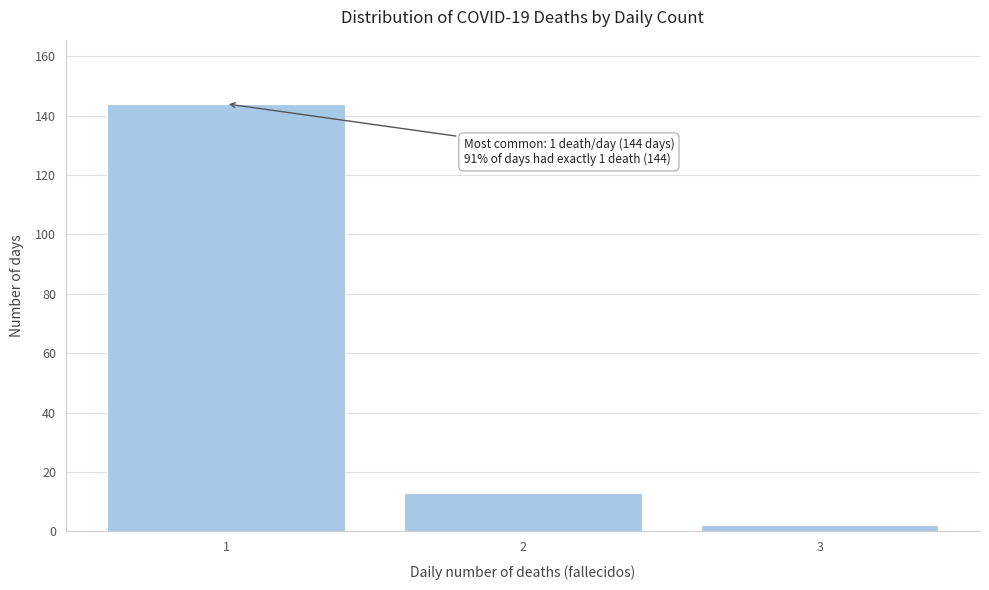

Reading right to left, extract all data points from this chart.

2	13	144